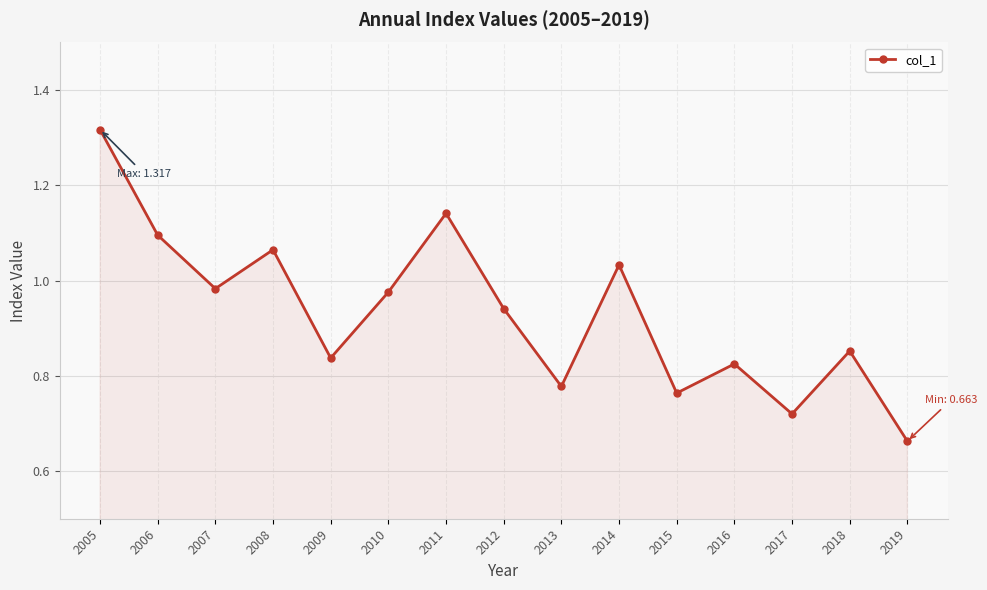

The value at 2006 is 0.5. True or false?

False